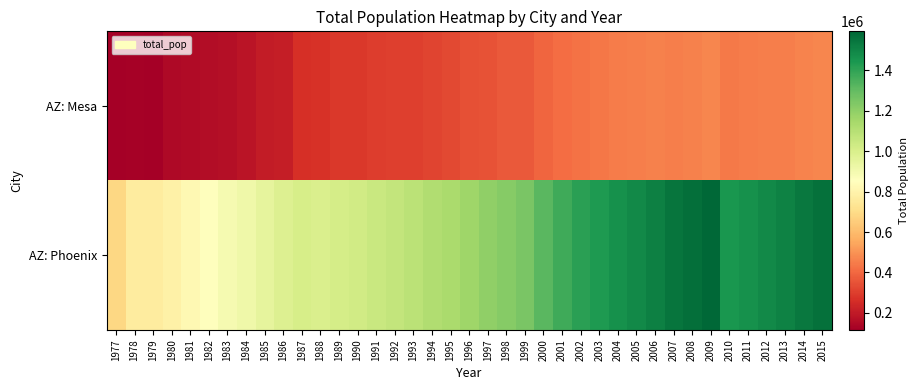

Between 1997 and 2010, which series saw the biggest shift?

AZ: Phoenix